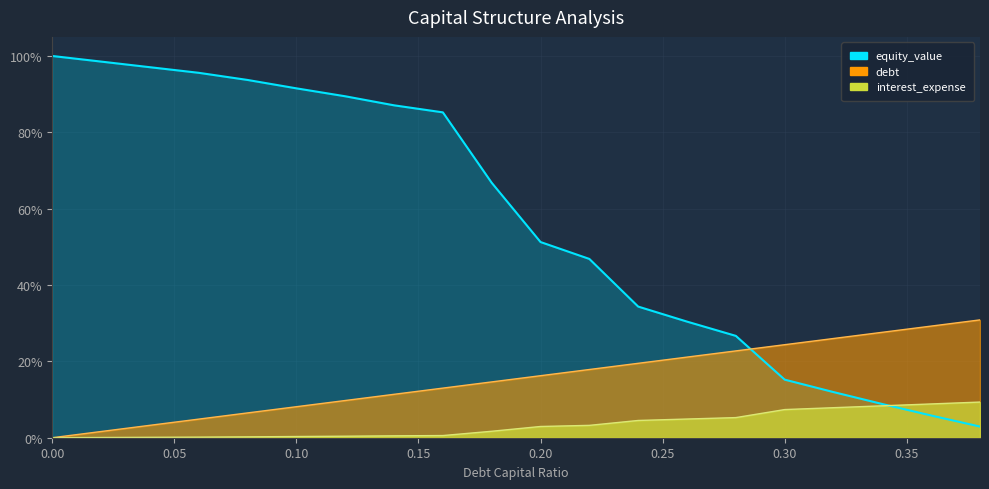

Between 0.1 and 0.16, which series saw the biggest shift?

enterprise_value